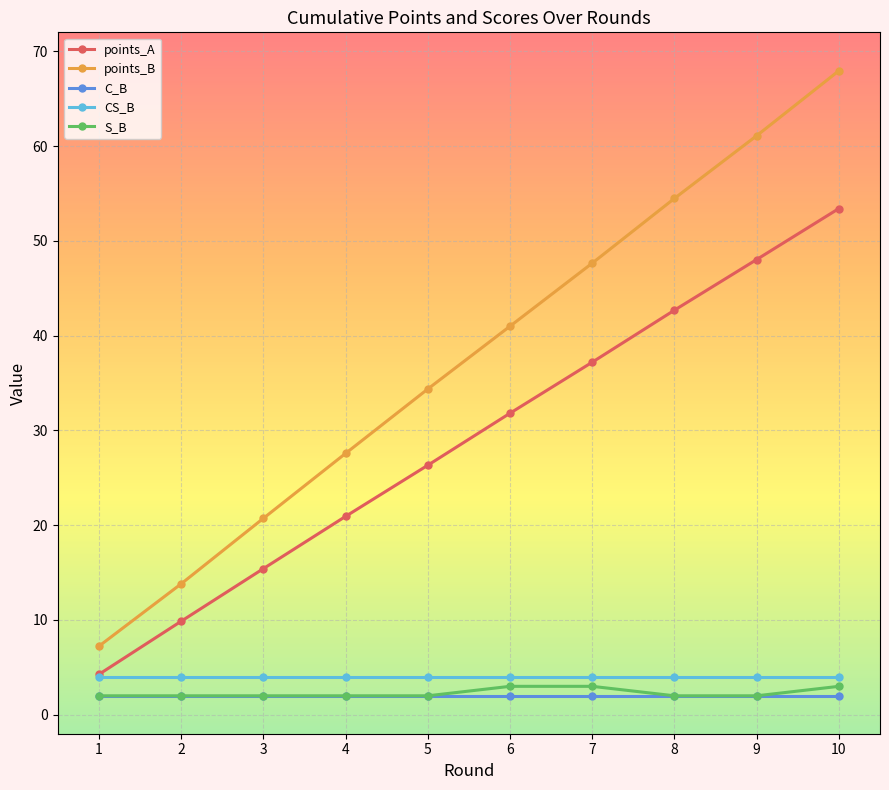

How many lines are shown in the chart?

5